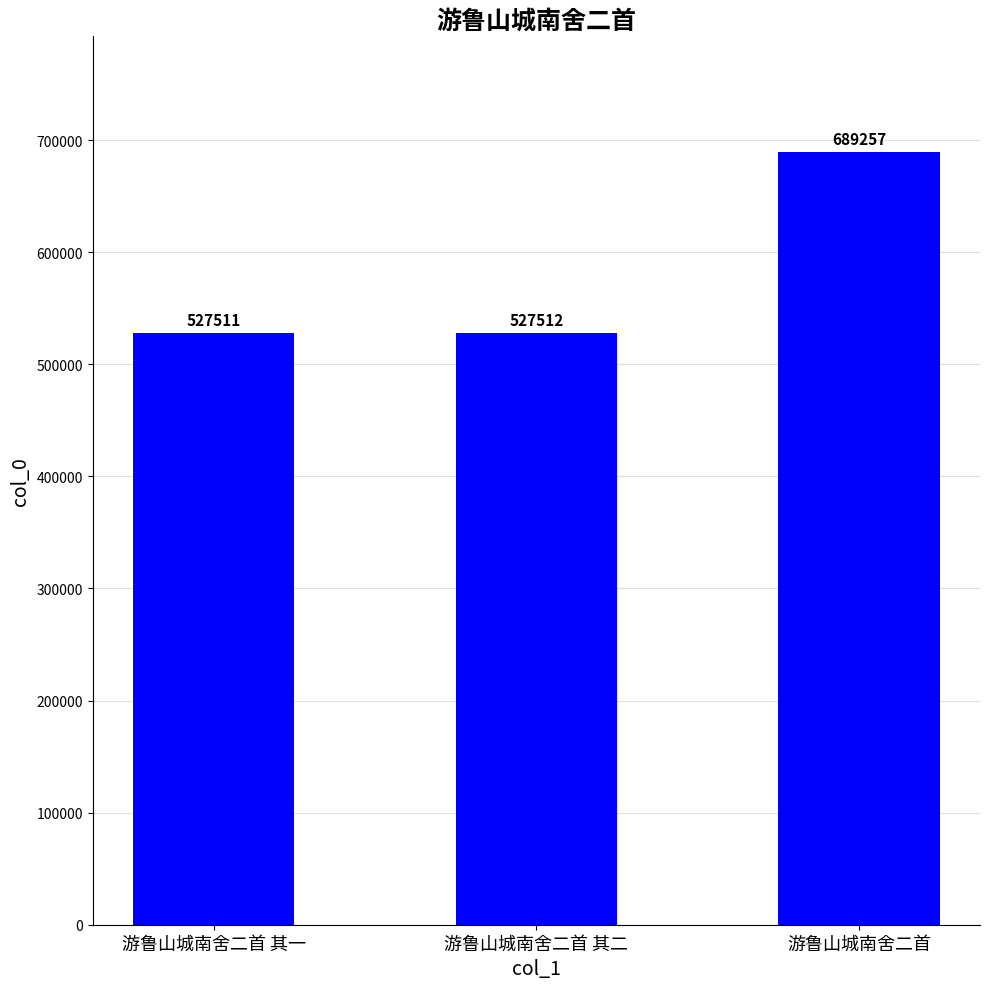

The chart shows a value of 948458 at 游鲁山城南舍二首 其一. True or false?

False